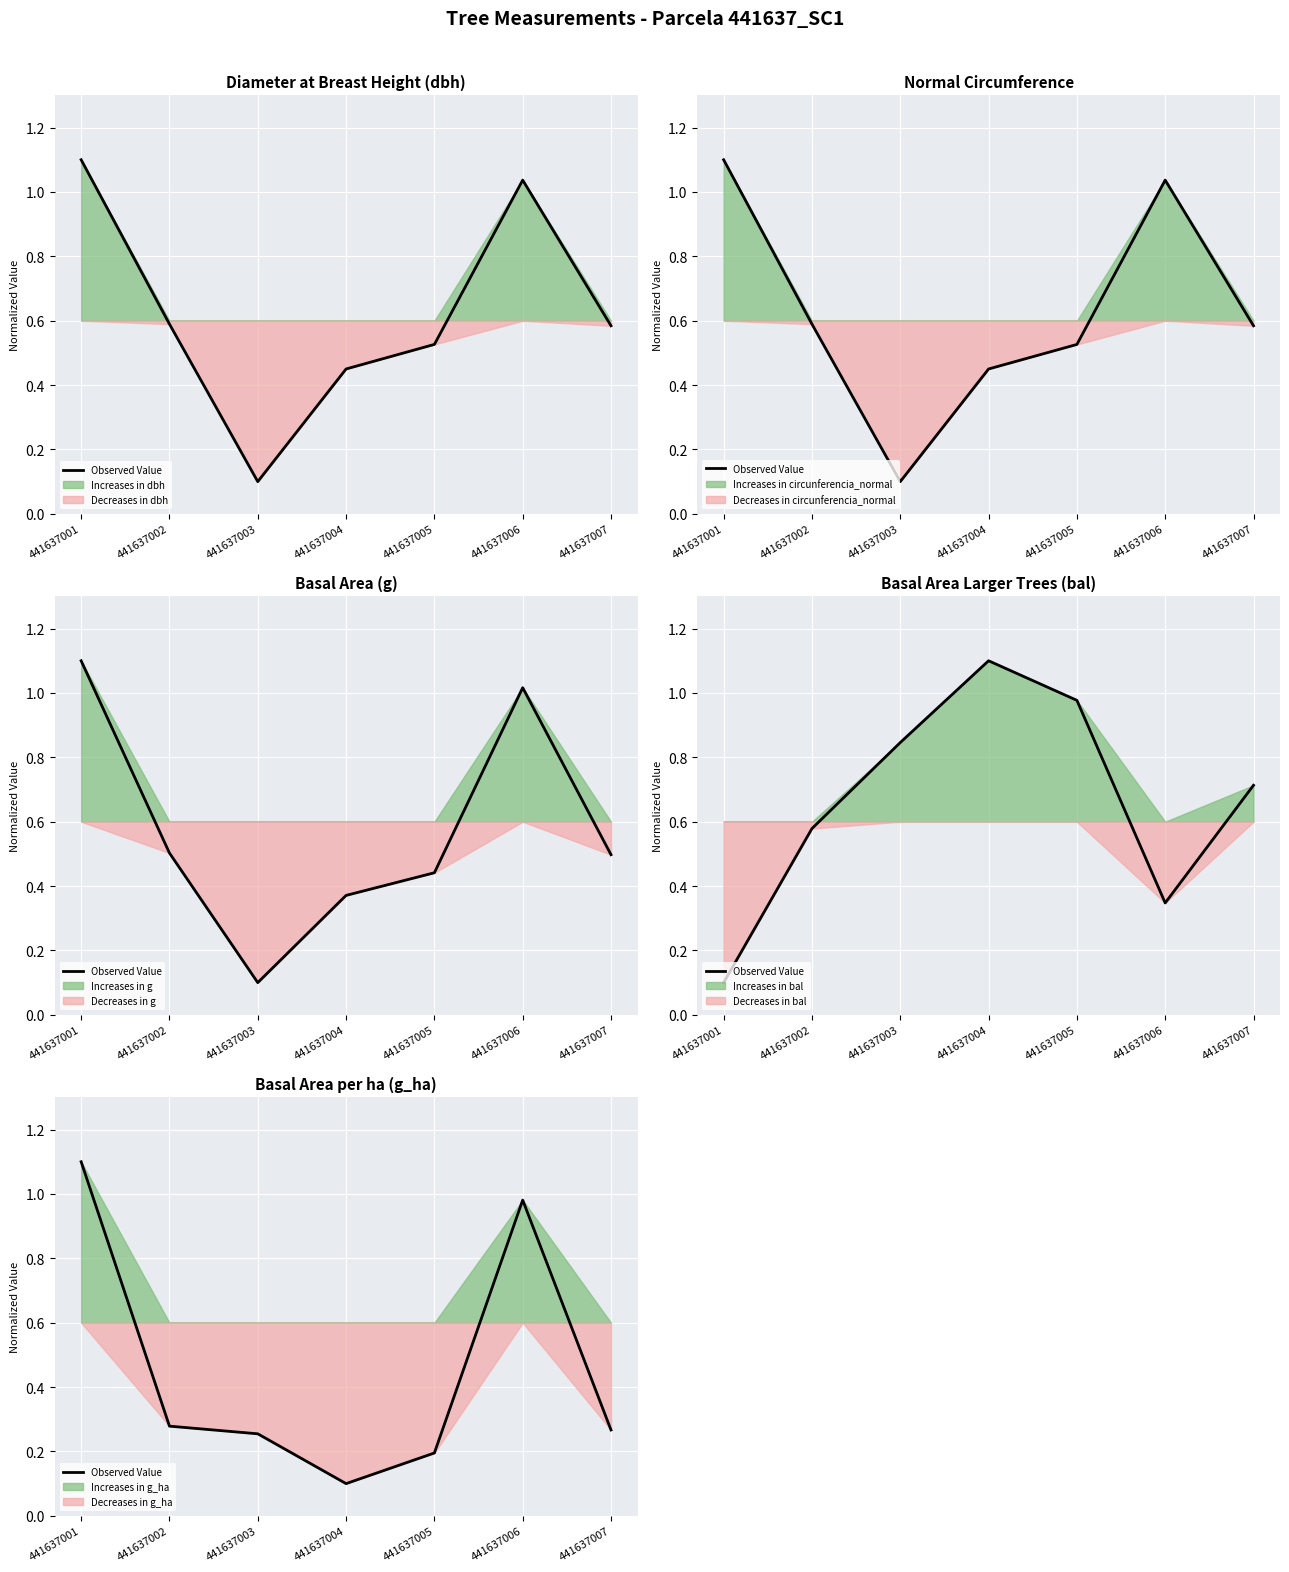

Rank the categories by value from highest to lowest.

441637001, 441637006, 441637002, 441637007, 441637003, 441637005, 441637004